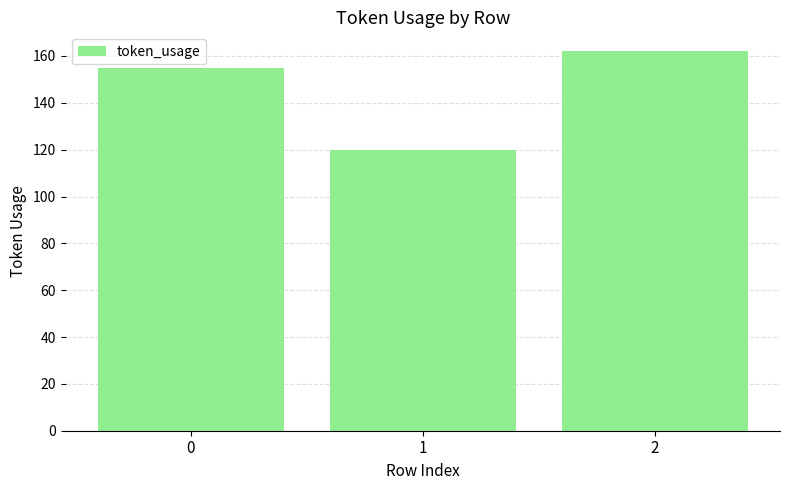

What is the greatest value displayed?

162